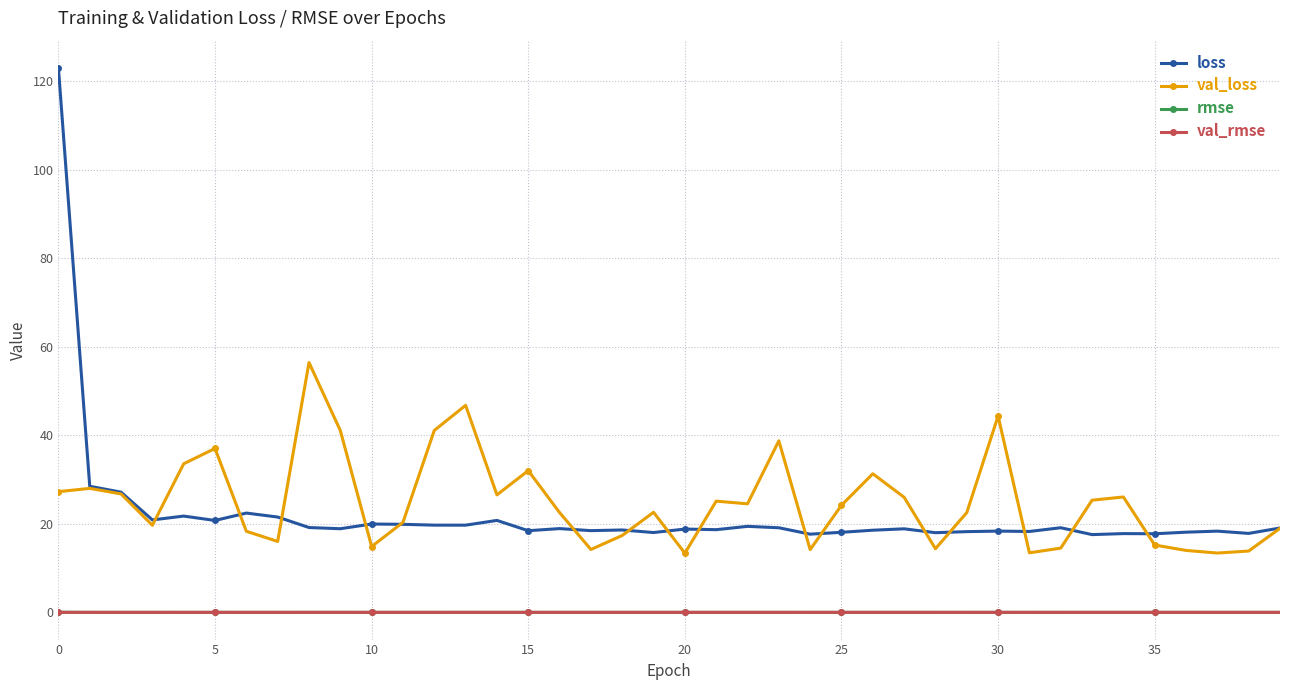

What is the value of the val_loss point at the 11th from the left?

14.9